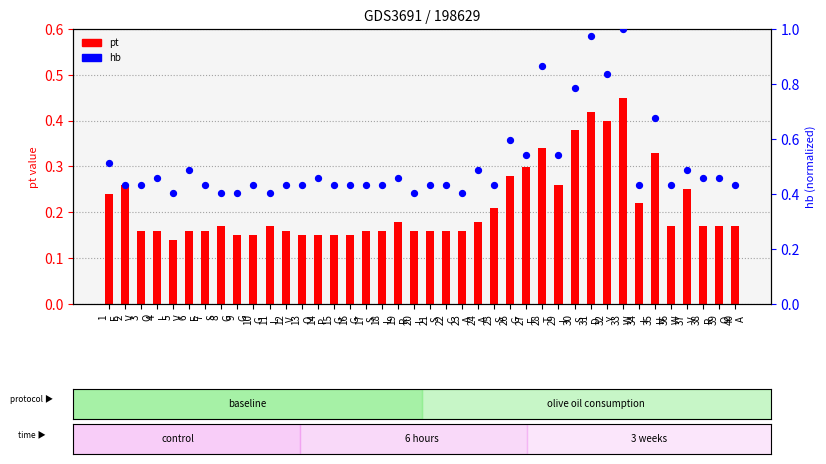

At how many categories does at least one series exceed 0?

40